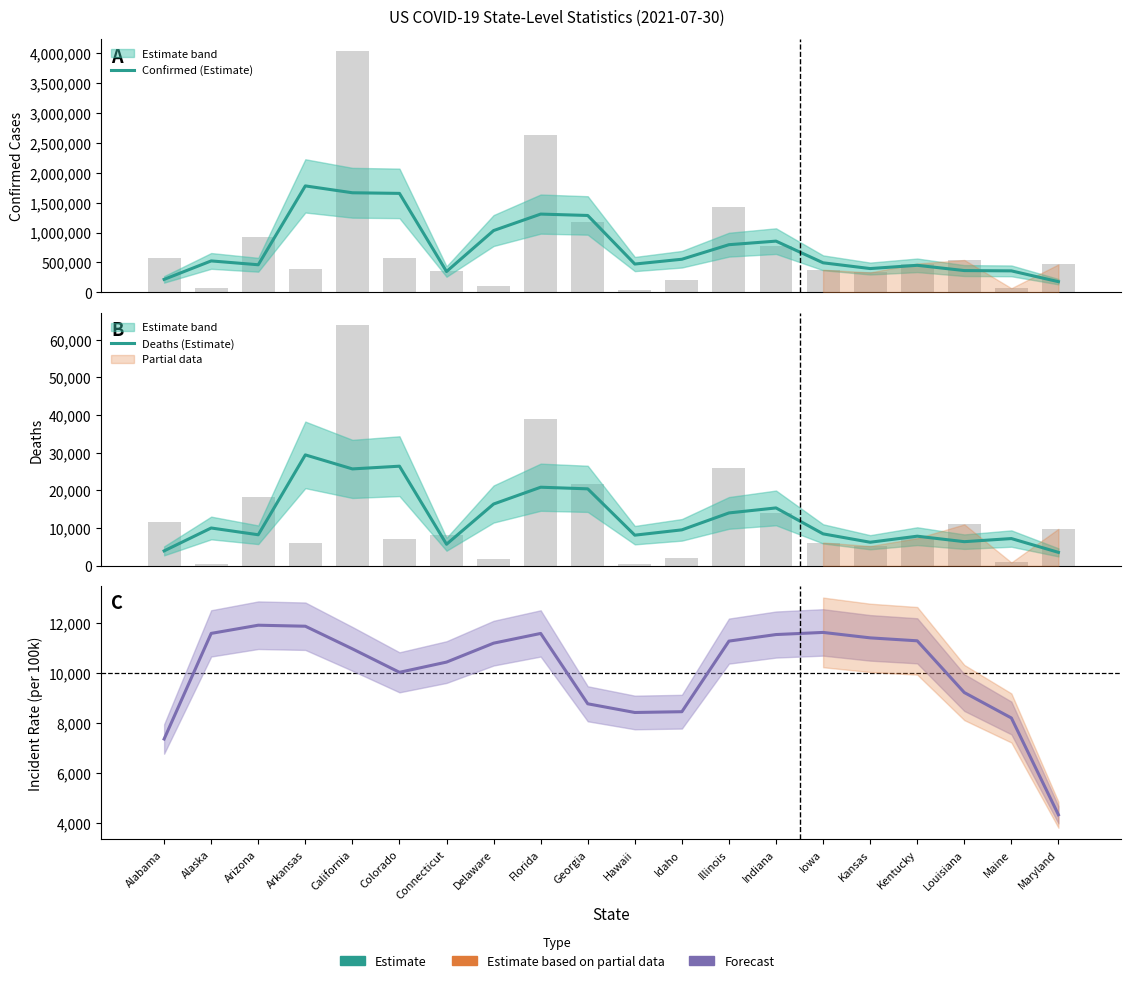

Is it true that Incident Rate (Estimate) equals 11292.8 at Illinois?

True